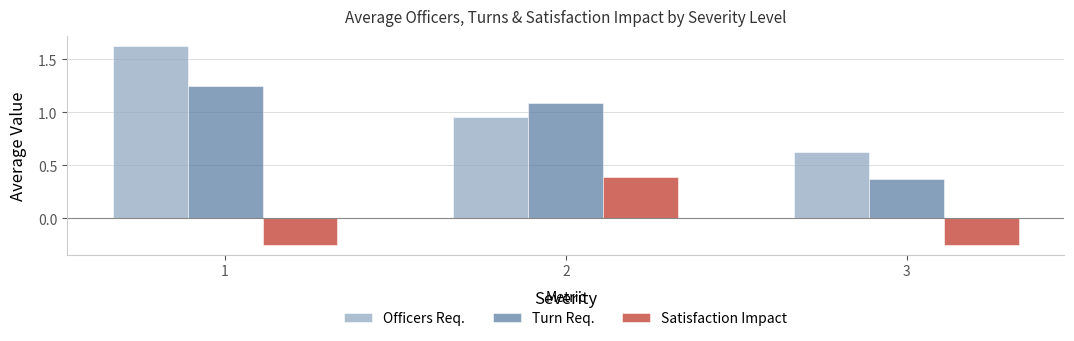

List the series in order of their peak value, highest first.

Officers Req., Turn Req., Satisfaction Impact